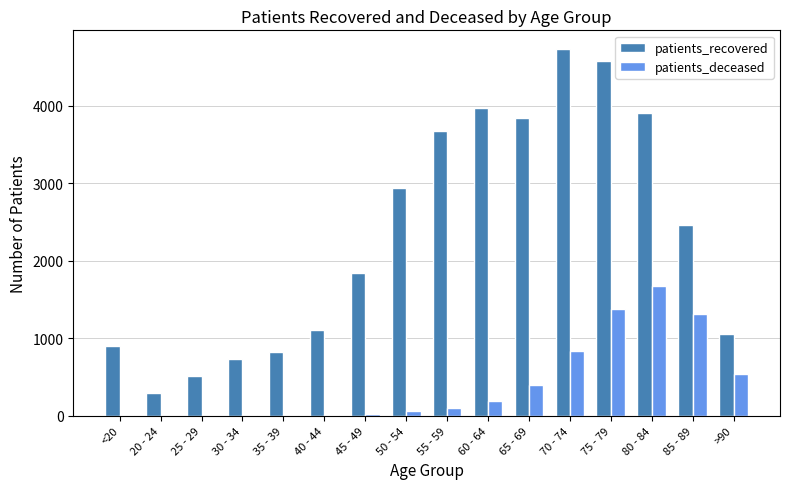

Which category has the highest value across all series?

70 - 74